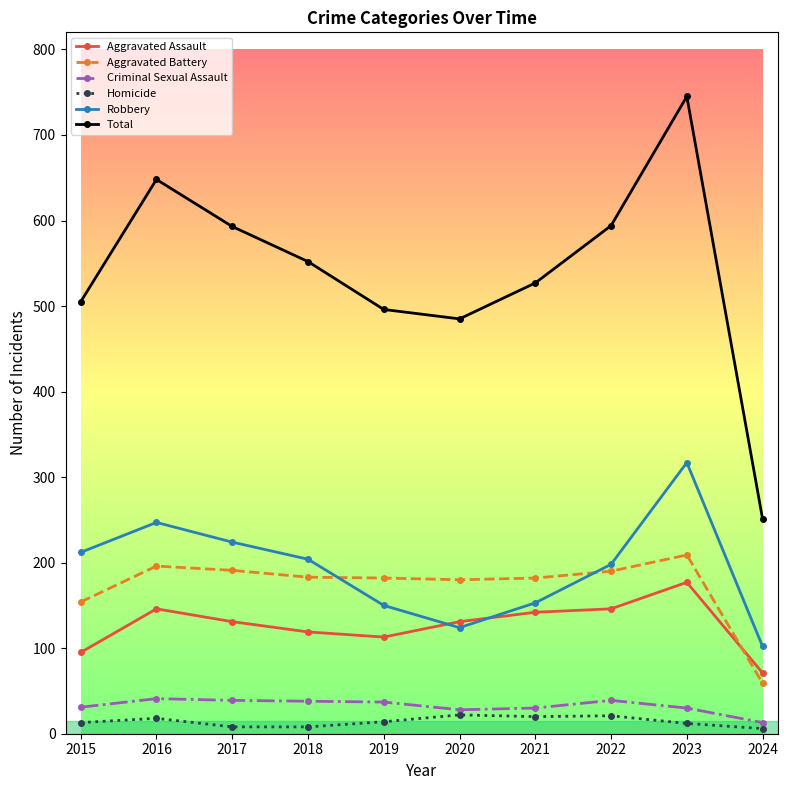

Which series changed the most between 2018 and 2020?

Robbery